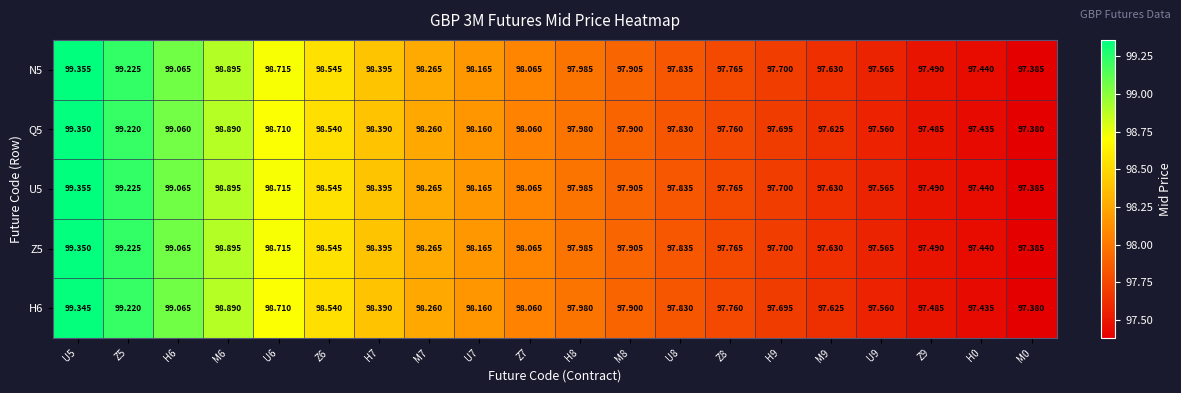

Is the value of U5 at H8 greater than the value of H6 at U6?

No